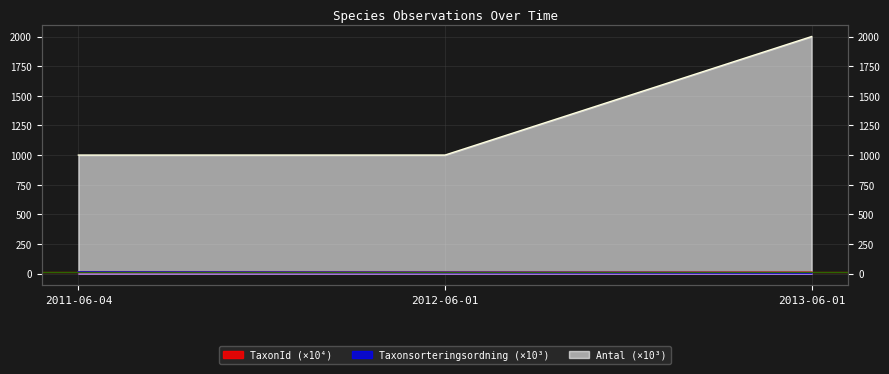

Rank the categories by Antal value from highest to lowest.

2013-06-01, 2011-06-04, 2012-06-01